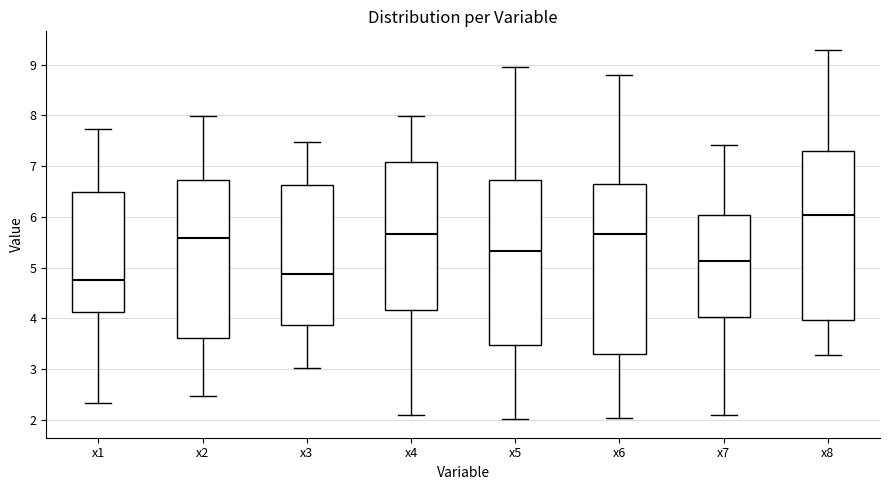

Which box has the lowest median line?

x1